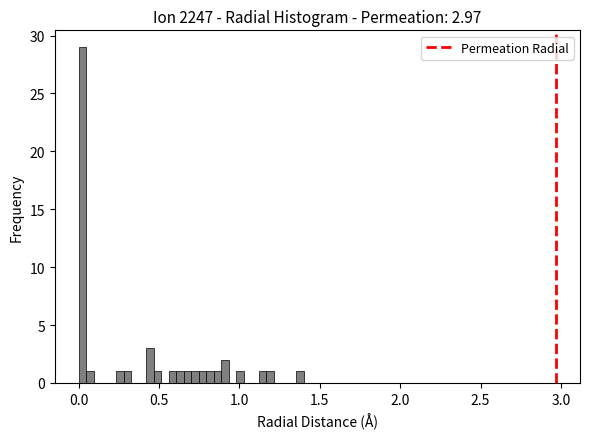

Around what value on the x-axis is the tallest bar? Give the approximate position of its centre, as read against the axis.

0.00